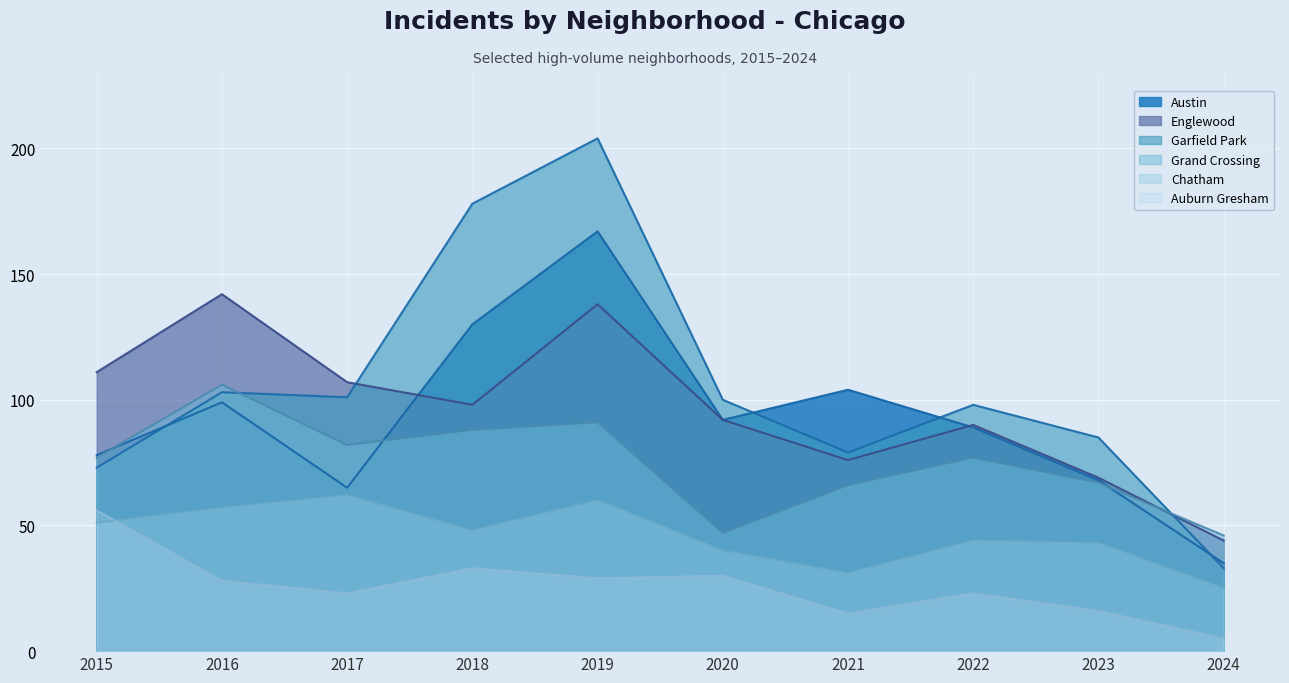

At which category does the chart reach its peak across all series?

2019